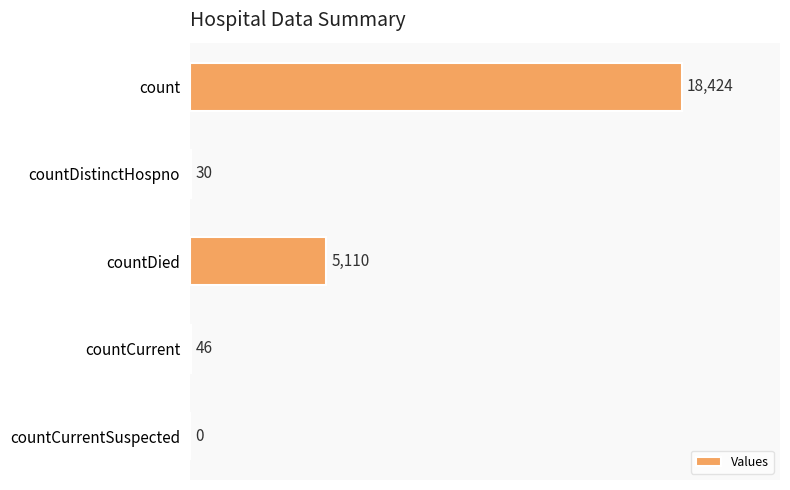

At which label is the value closest to 9212?

countDied